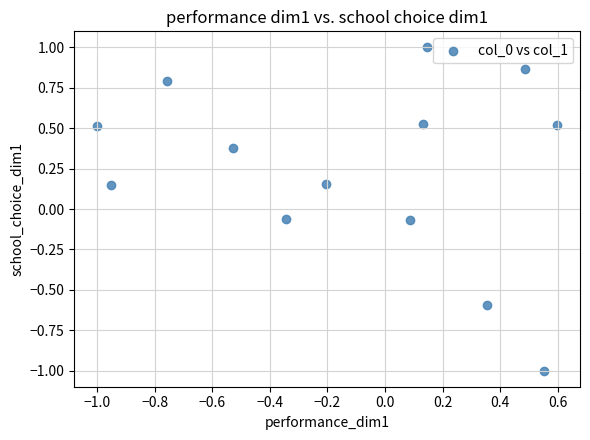

What is the range of X values (max minus min)?

1.6